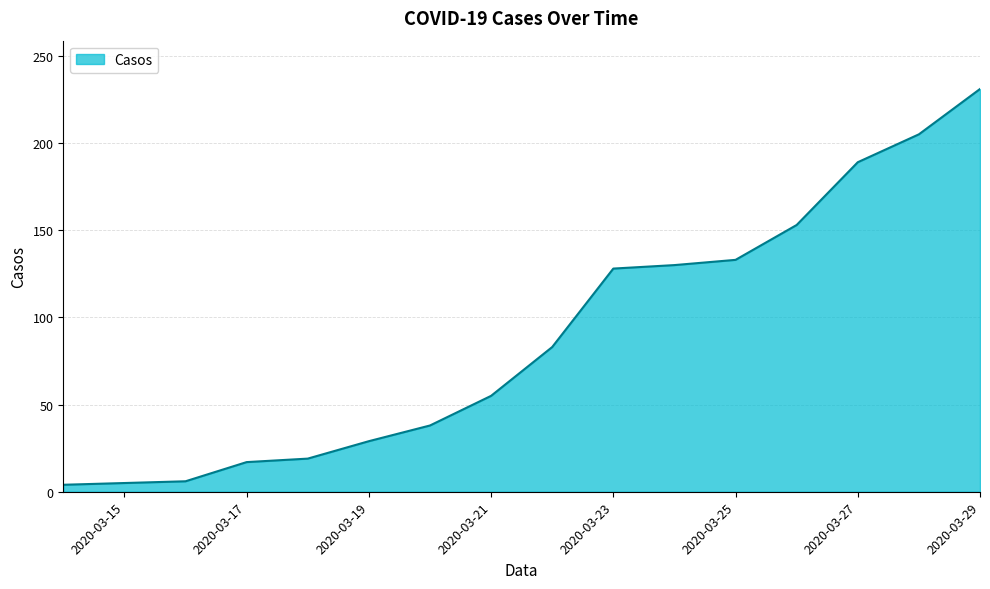

What is the difference between the maximum and minimum values?

227